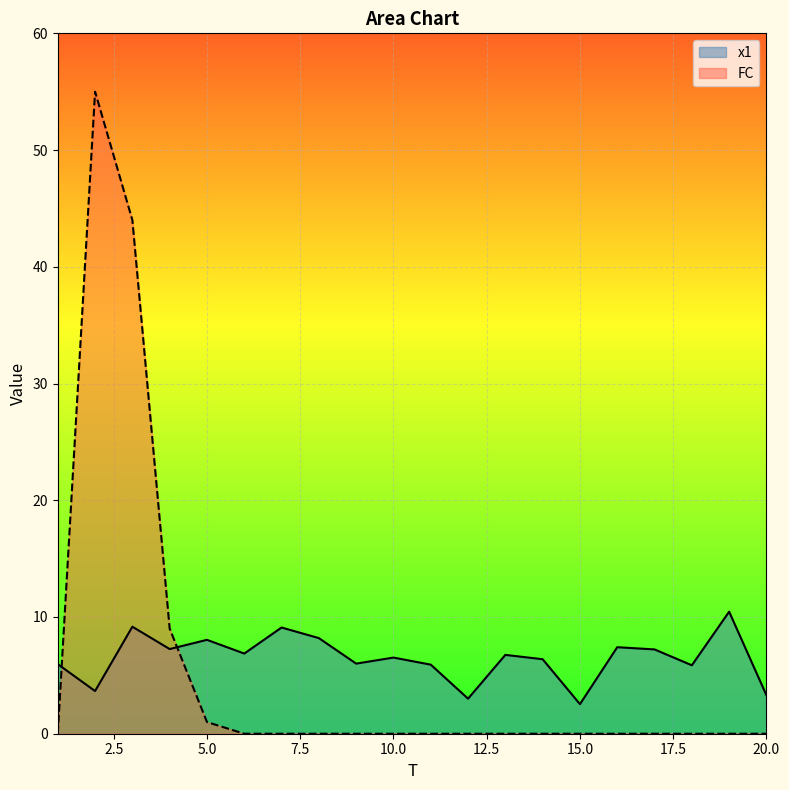

How many interior local peaks does the x1 series have?

7